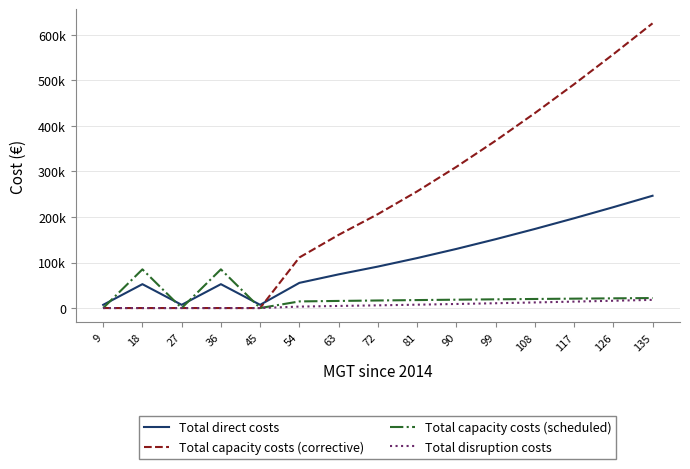

Does the chart have visible grid lines?

Yes